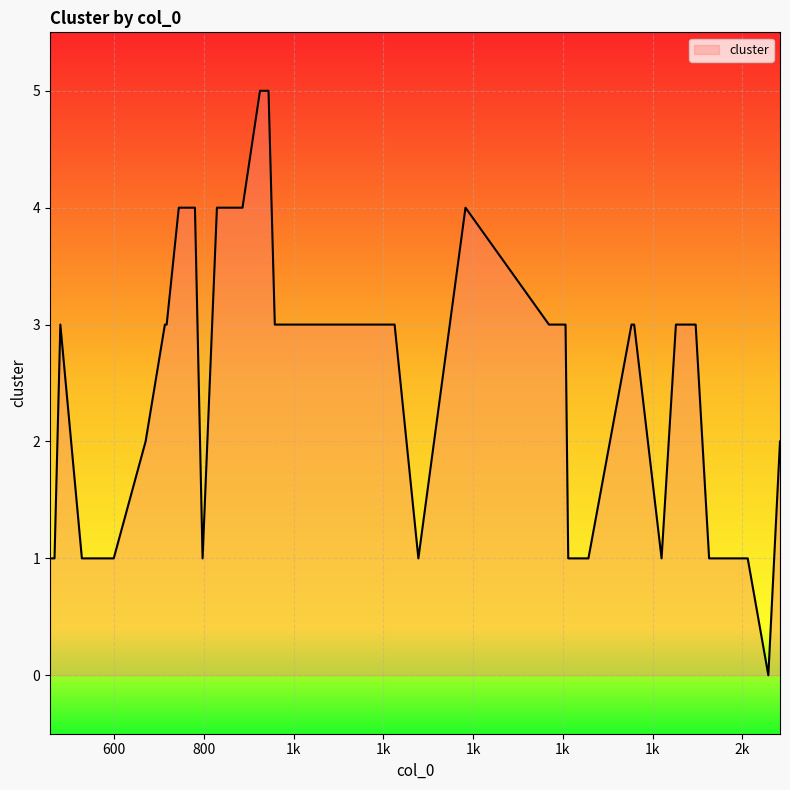

Reading left to right, what are all the values shown in this chart?

1	1	3	1	1	2	3	3	4	4	1	4	4	5	5	3	3	3	3	3	3	1	4	3	3	3	1	1	1	3	3	3	3	1	3	3	1	1	0	2